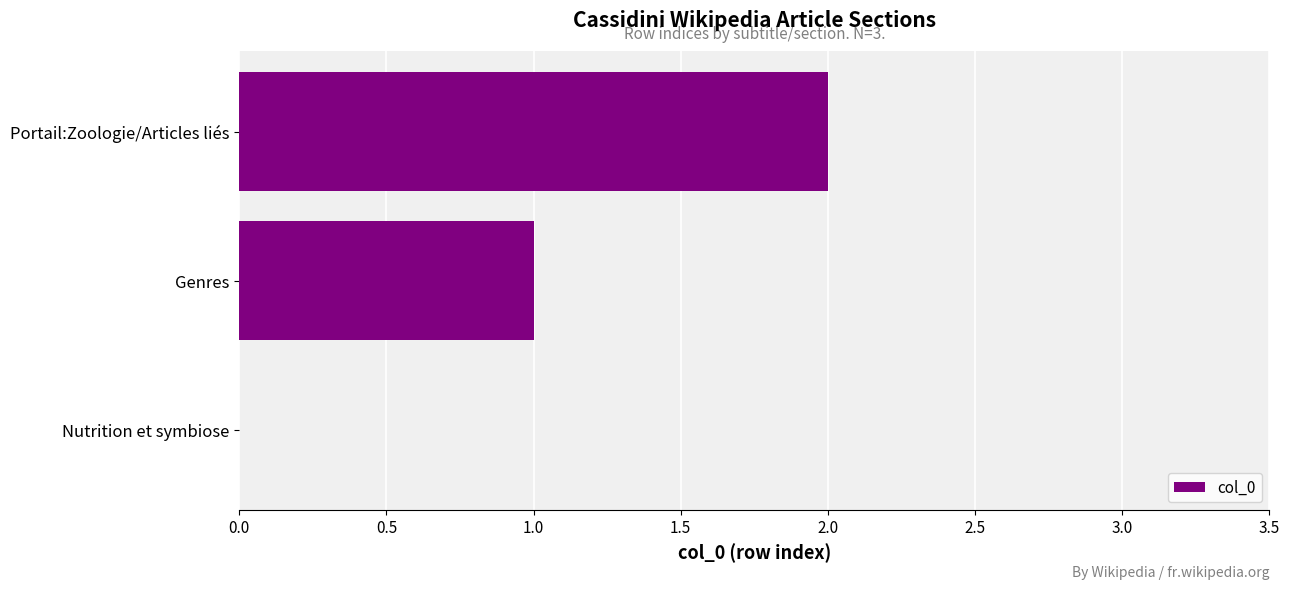

What is the change in value from Genres to Portail:Zoologie/Articles liés?

+1